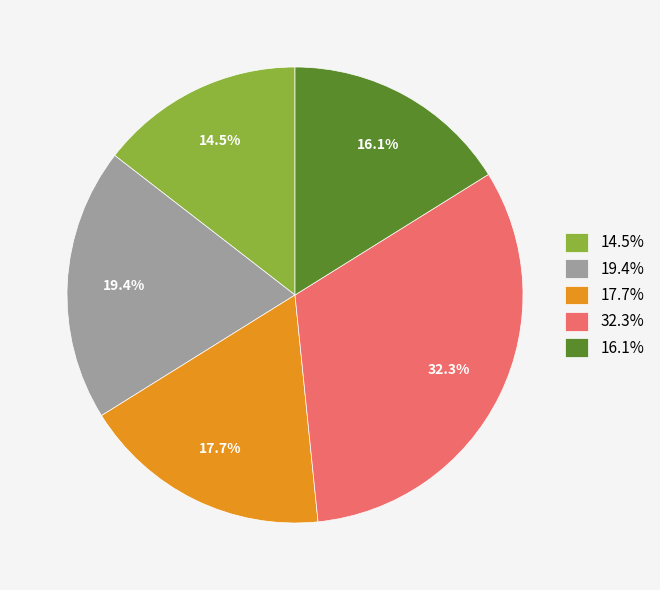

Which slice is the largest?

32.3%